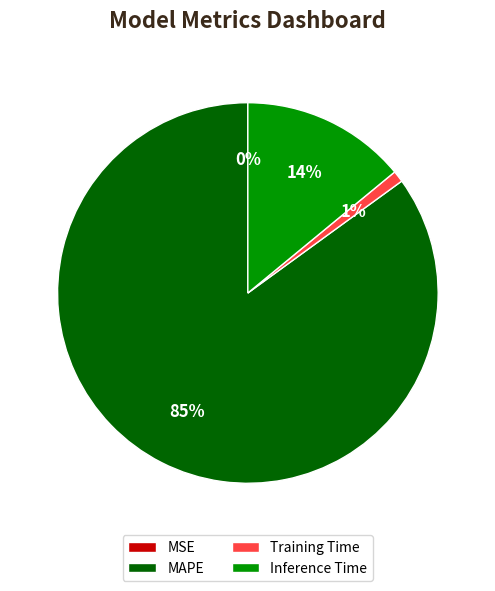

What percentage is the MAPE slice, to the nearest percent?

85%